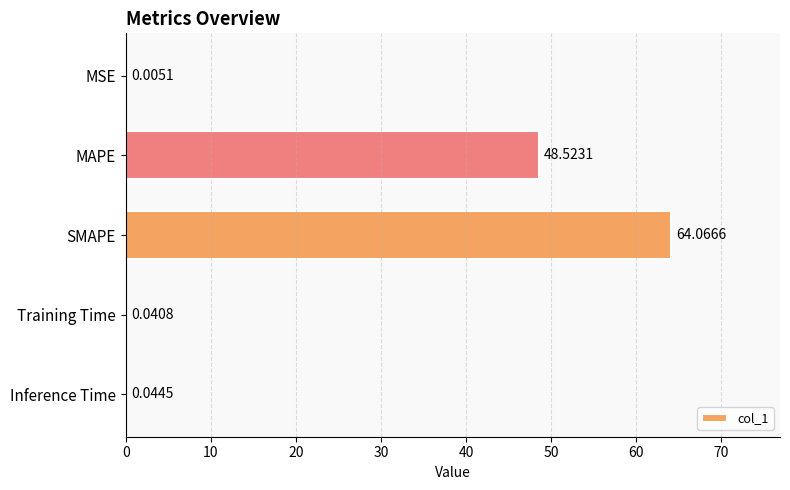

Between MSE and MAPE, which is larger?

MAPE